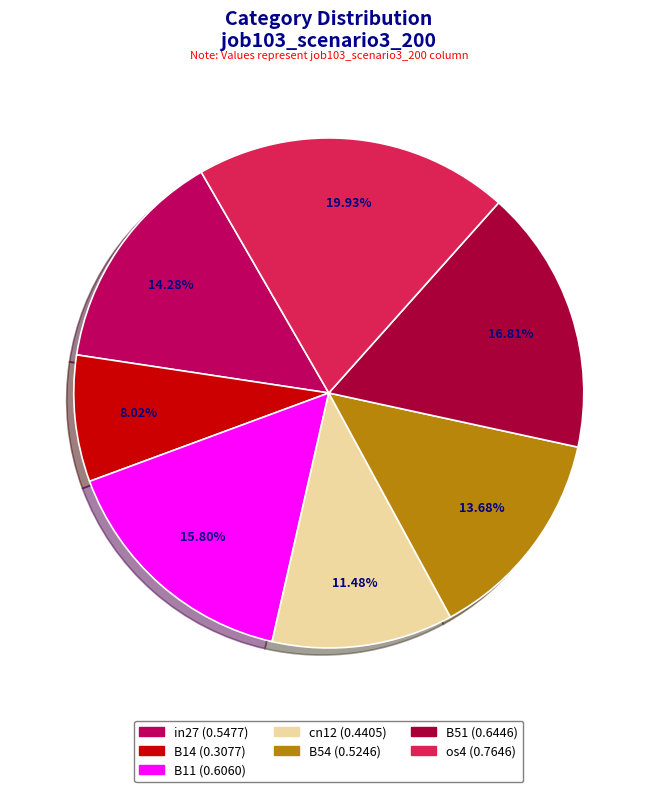

To the nearest percent, what is the difference between the os4 and in27 slice percentages?

6%